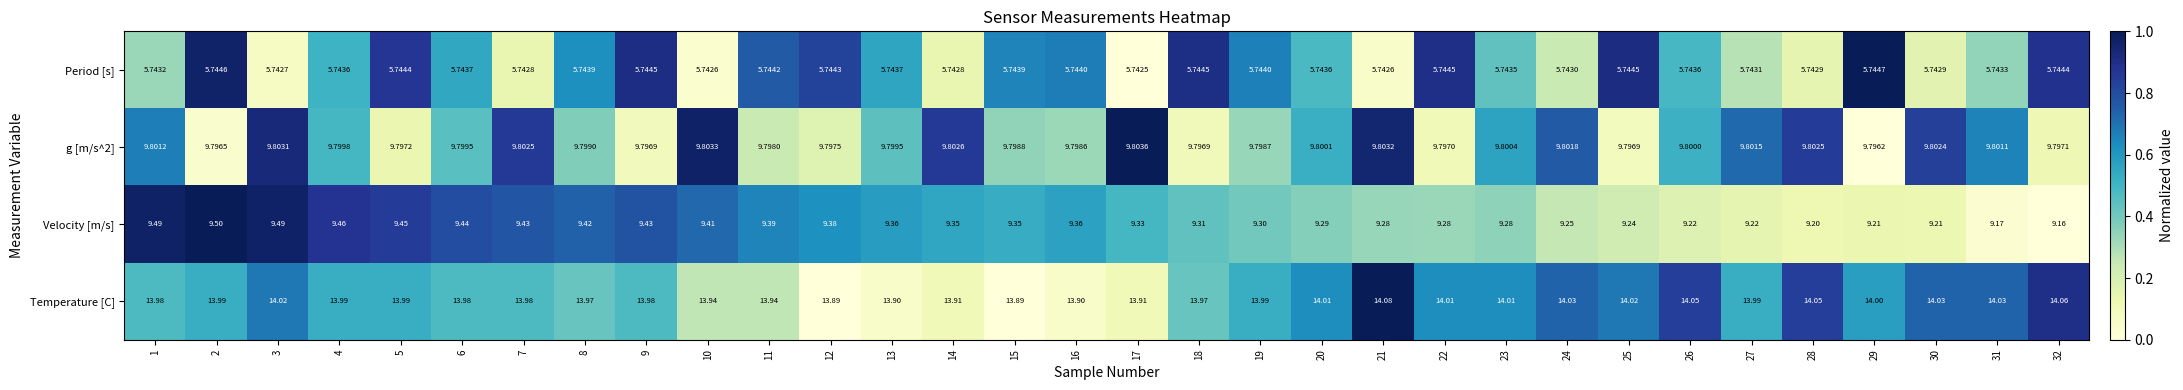

Which series changed the most between 26 and 32?

Velocity [m/s]